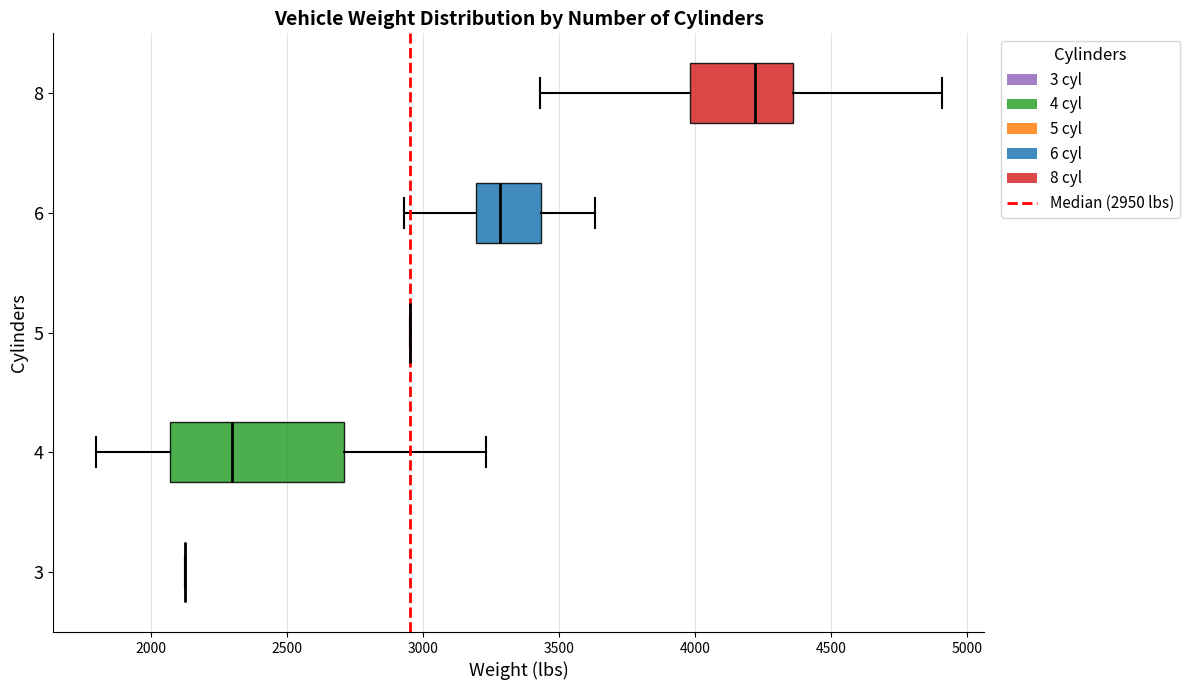

Reading bottom to top, transcribe this box plot: for each box, give where its median line is, the range the box spans, and where its two whiskers end, as read against the x-axis. The values are not printed on the chart, so give them approximately, as read against the axis.

3: box collapsed to a line at 2100, whiskers 2100 to 2100
4: median 2300, box 2050 to 2700, whiskers 1800 to 3250
5: box collapsed to a line at 2950, whiskers 2950 to 2950
6: median 3300, box 3200 to 3450, whiskers 2950 to 3650
8: median 4200, box 4000 to 4350, whiskers 3450 to 4900